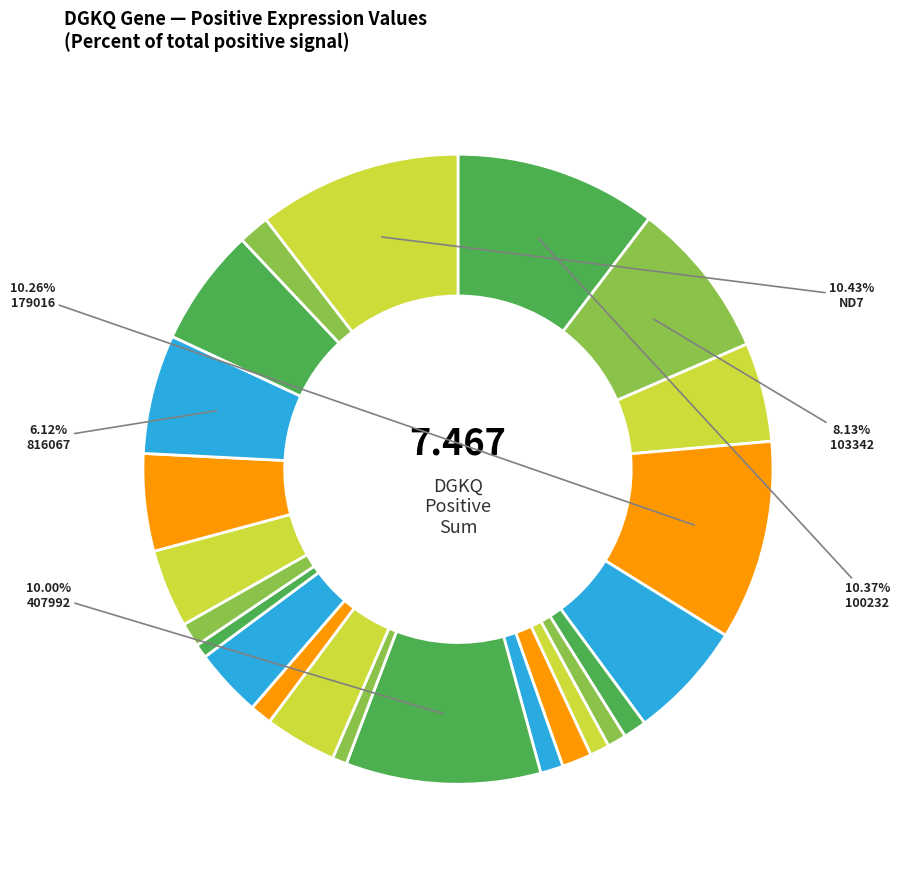

Count the number of slices in the pie.

23